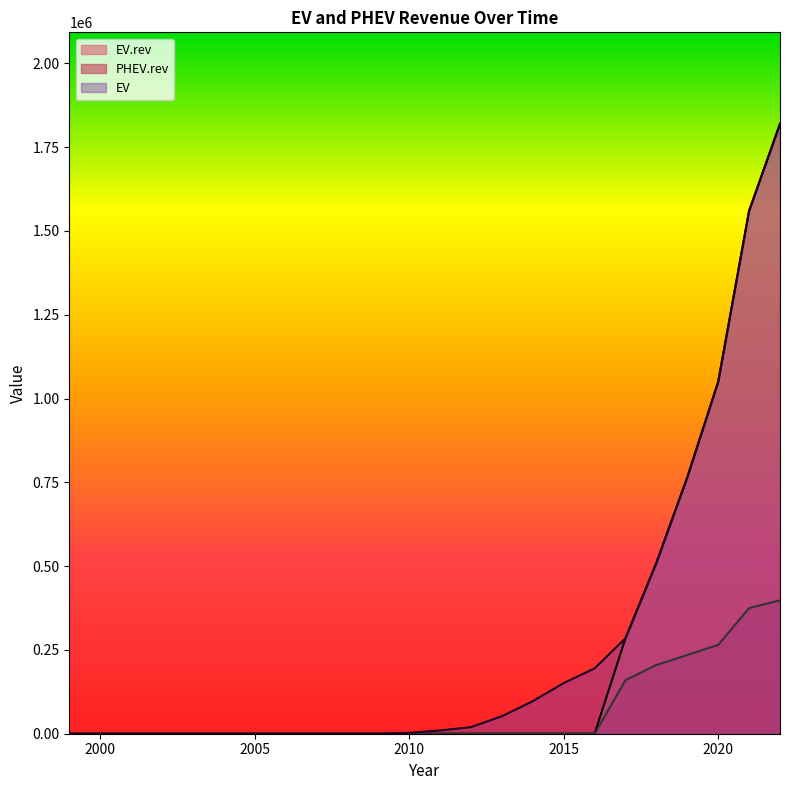

Reading left to right, transcribe all the data shown in this chart.

EV: 0	0	0	0	0	0	0	0	0	0	0	2700	9750	19650	52350	97200	151200	195000	285000	510000	765000	1050000	1560000	1819650
EV.rev: 0	0	0	0	0	0	0	0	0	0	0	0	0	0	0	0	0	0	285000	510000	765000	1050000	1560000	1819650
PHEV.rev: 0	0	0	0	0	0	0	0	0	0	0	0	0	0	0	0	0	0	160000	205000	235000	265000	375000	397950